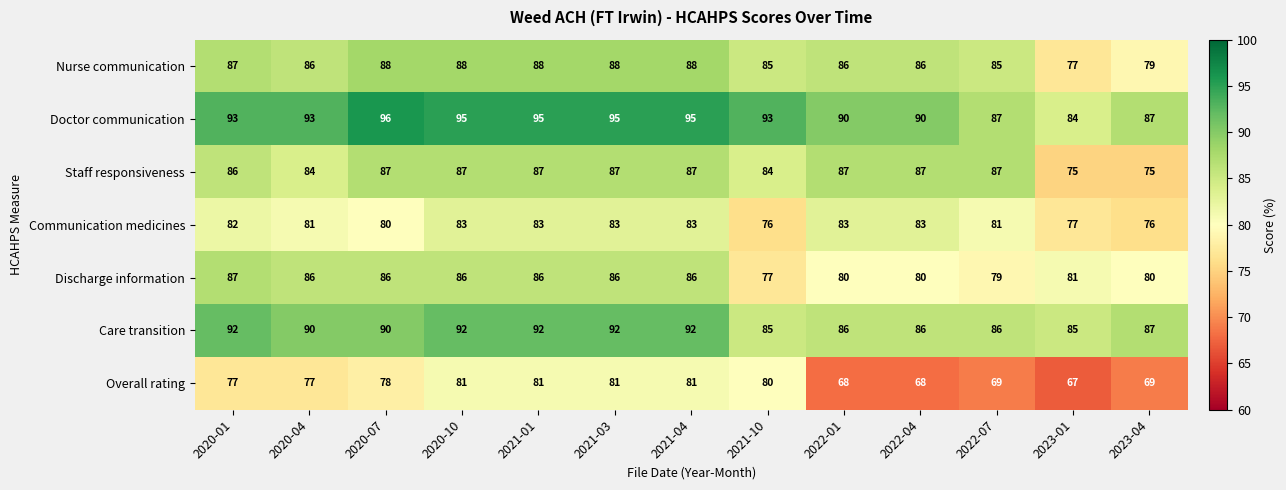

Is it true that Nurse communication equals 87 at 2020-01?

True